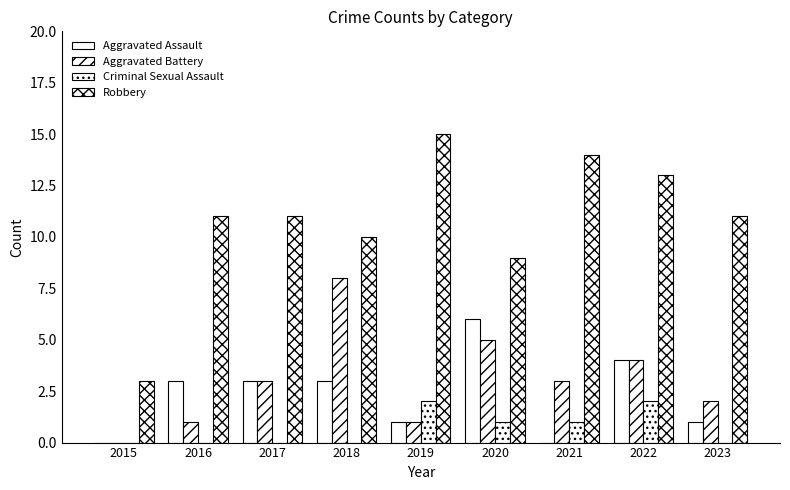

Are the bars horizontal?

No